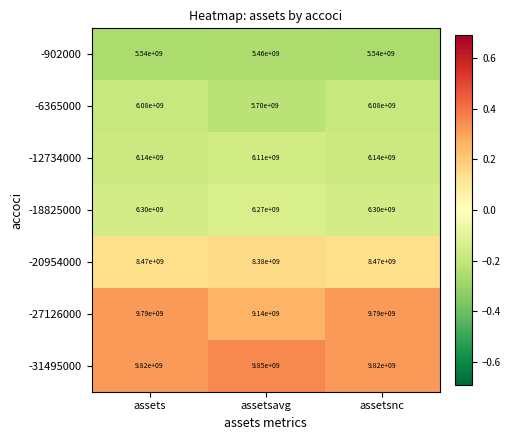

Between assetsavg and assetsnc, which series saw the biggest shift?

-27126000